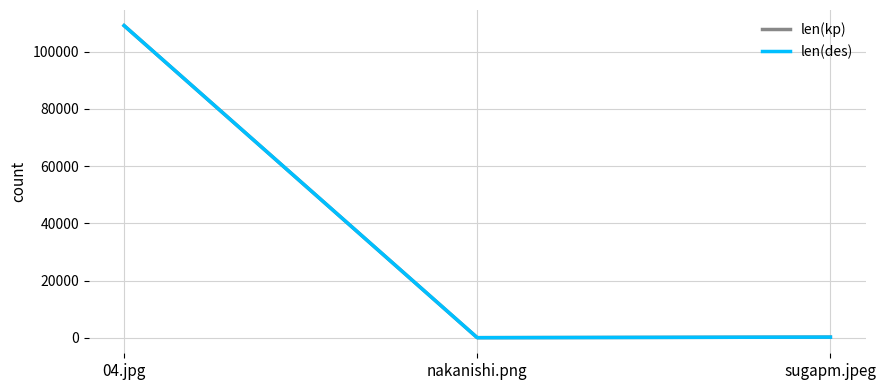

Does the chart display data point markers on the line(s)?

No